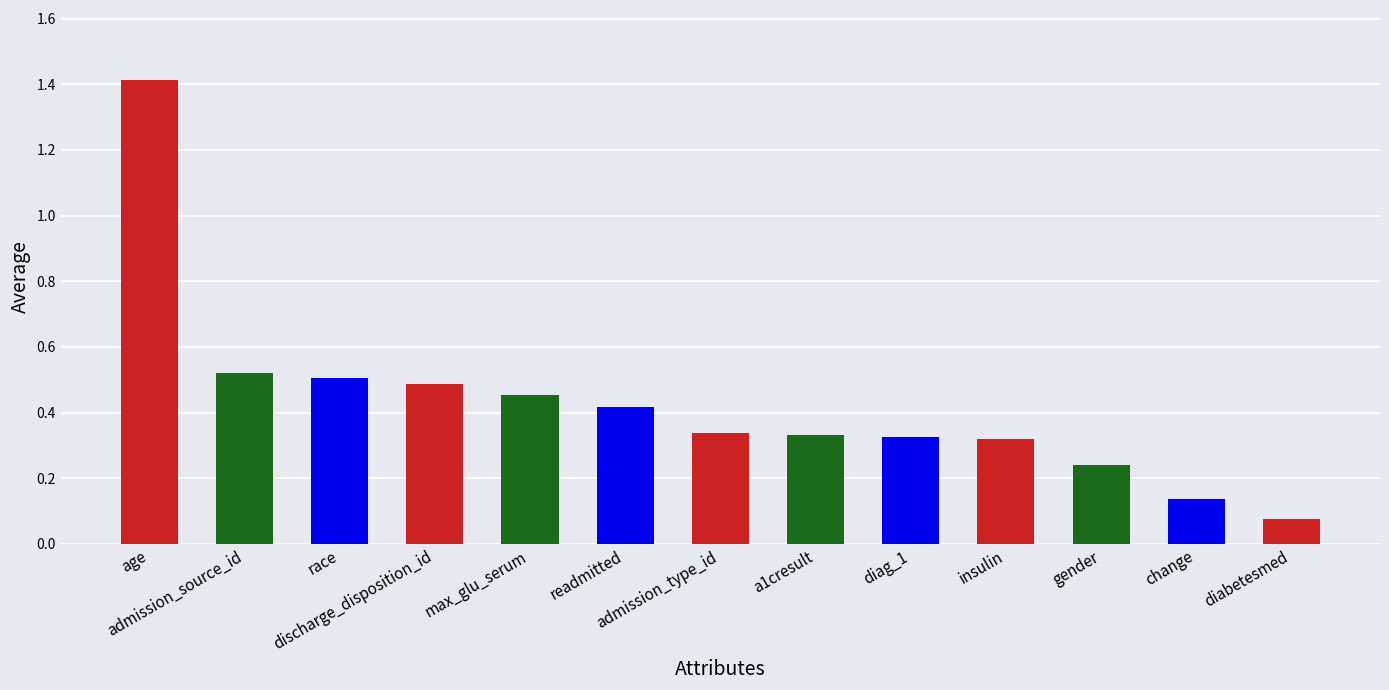

What is the greatest value displayed?

1.4